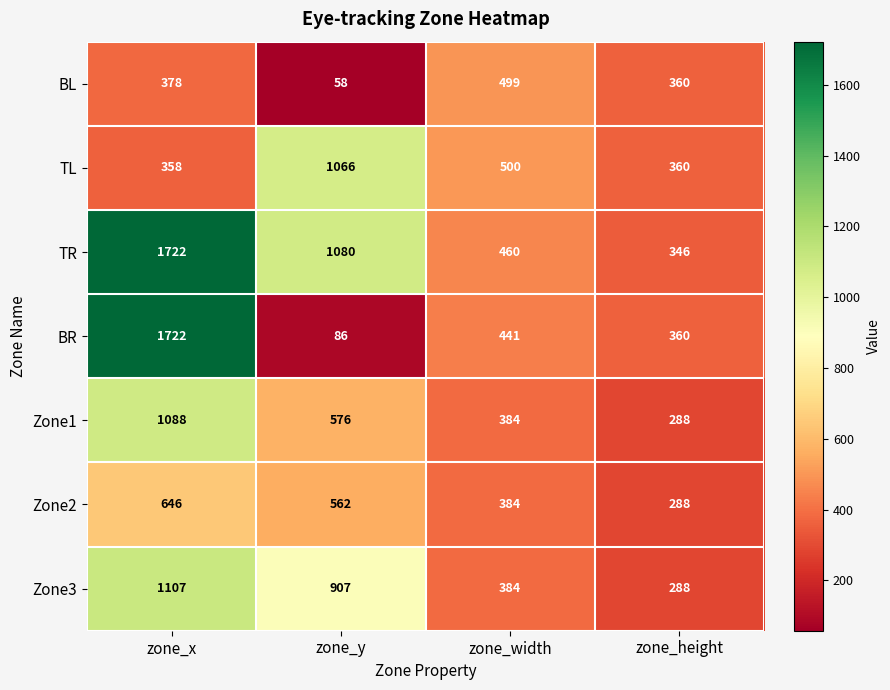

The Zone2 series shows 504 at zone_height. True or false?

False